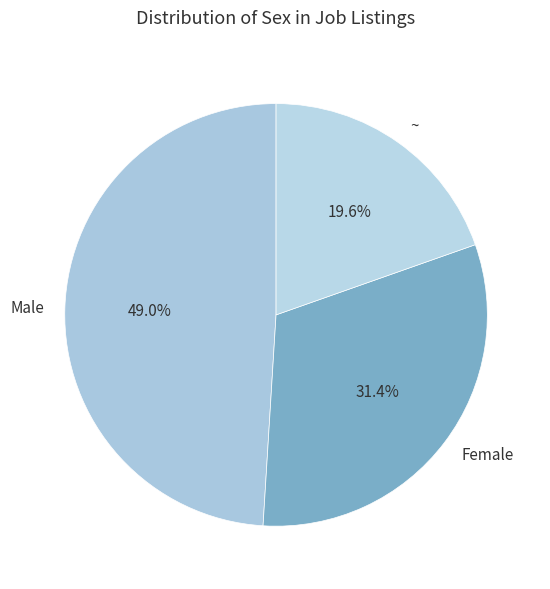

How many slices are in this pie chart?

3